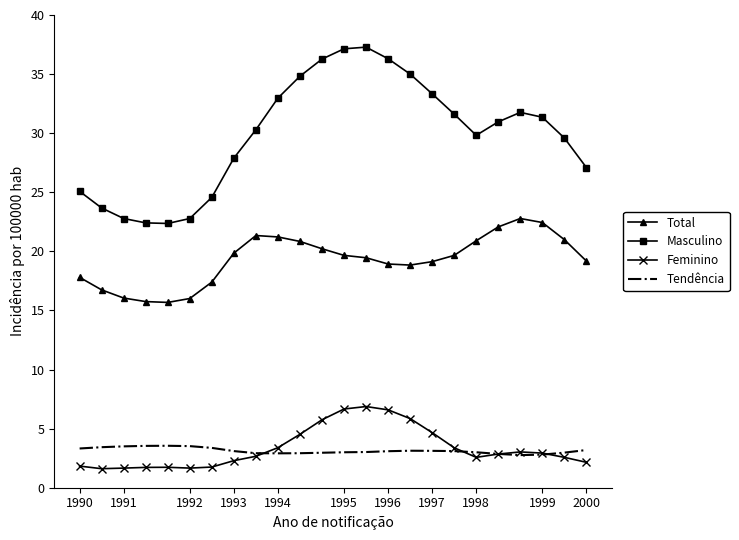

Which series has the widest spread of values?

Masculino